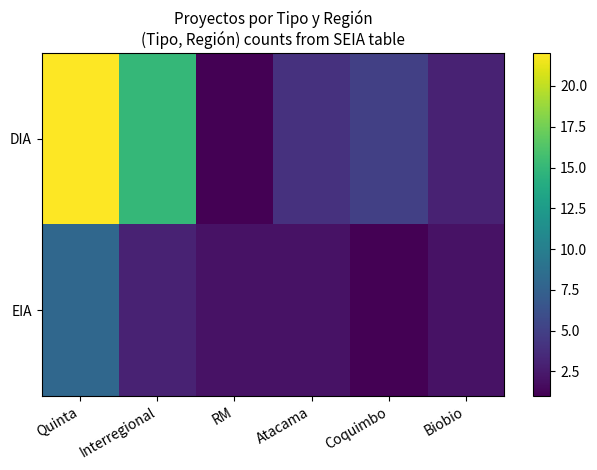

Which series has the widest spread of values?

DIA